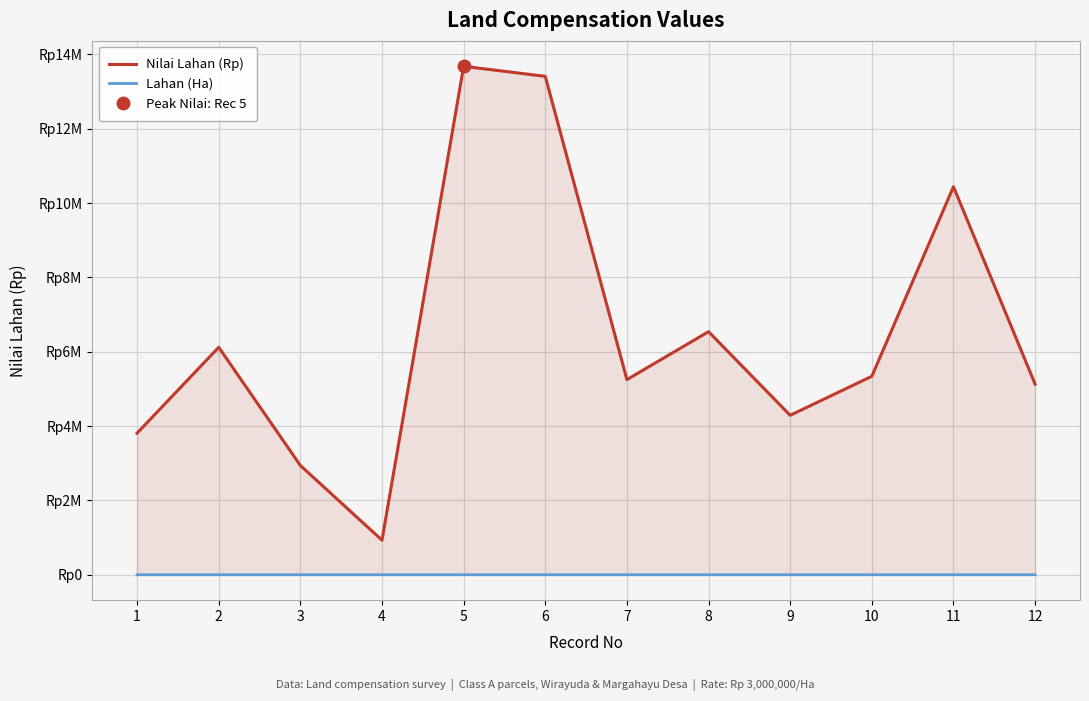

Is it true that Nilai Lahan (Rp) equals 6540000.0 at 8?

True